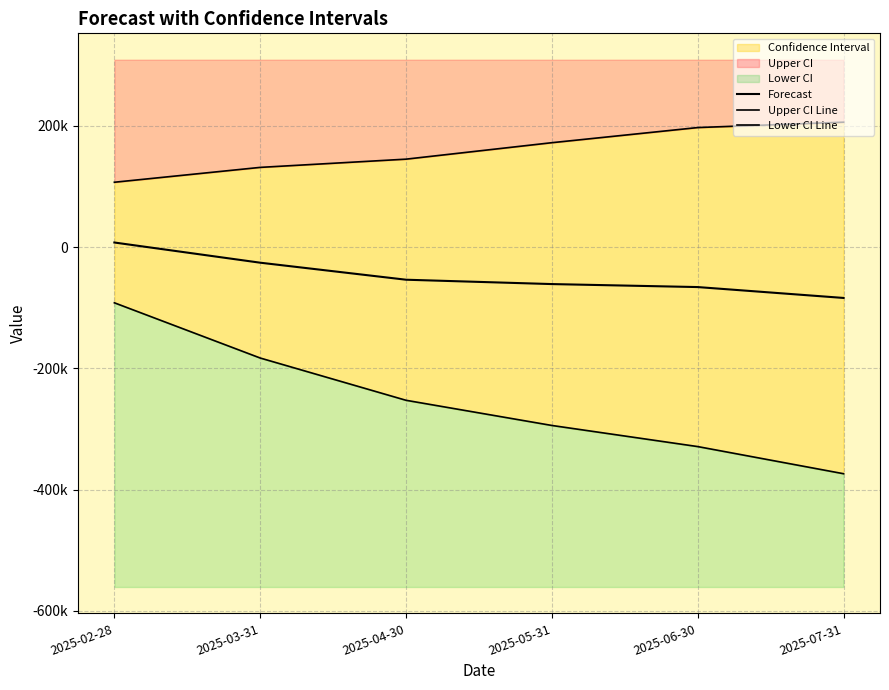

True or false: Lower CI Line has a value of -328882.6 at 2025-06-30.

True